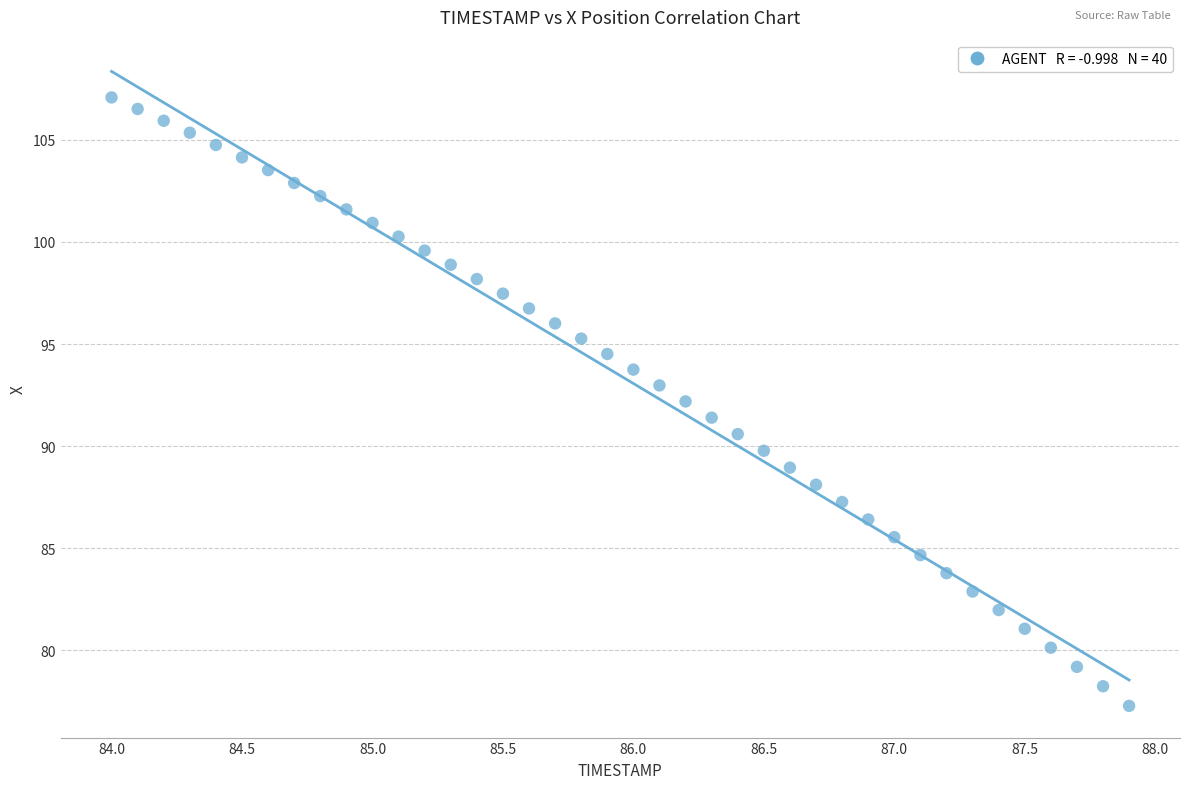

What is the range of Y values (max minus min)?

29.8